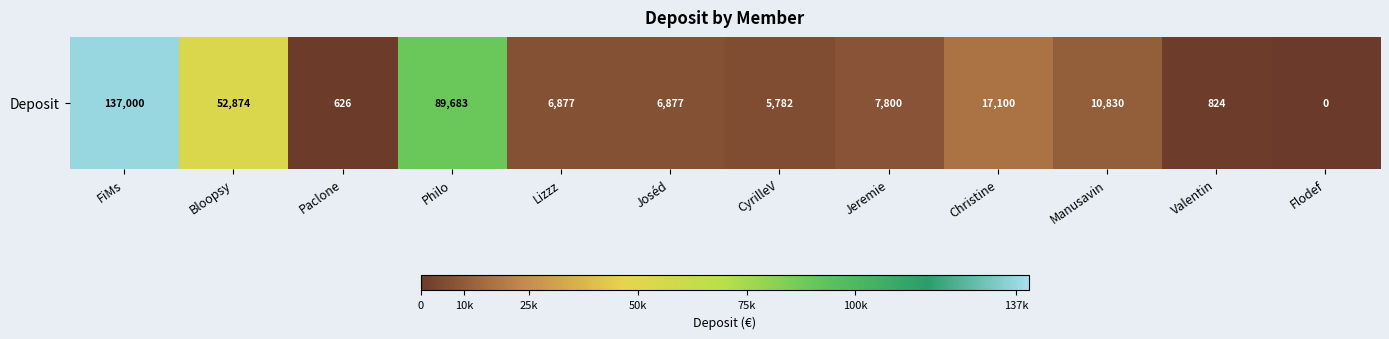

Which label corresponds to the largest value in the chart?

FiMs